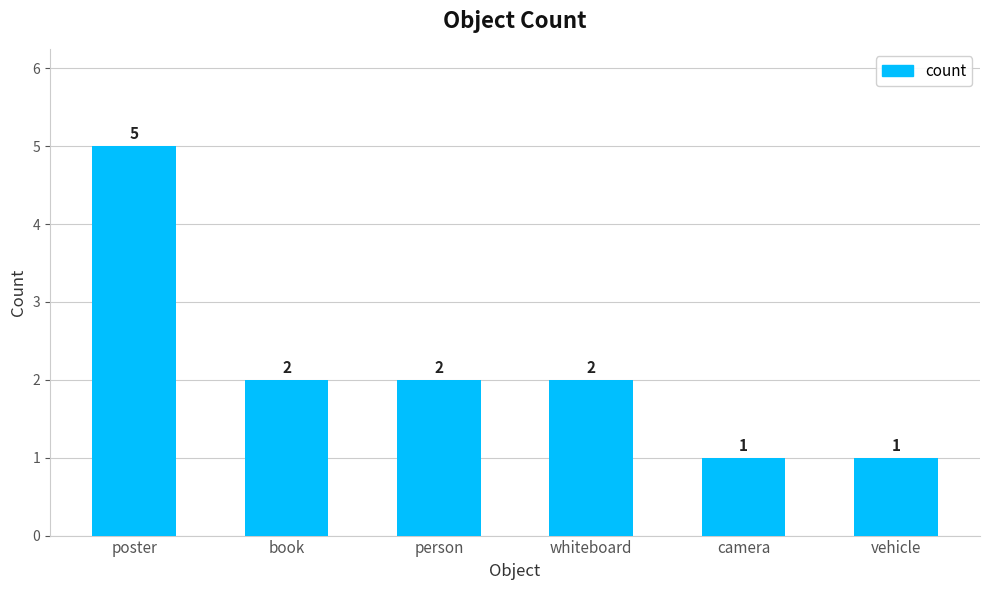

What position from the left is person?

3